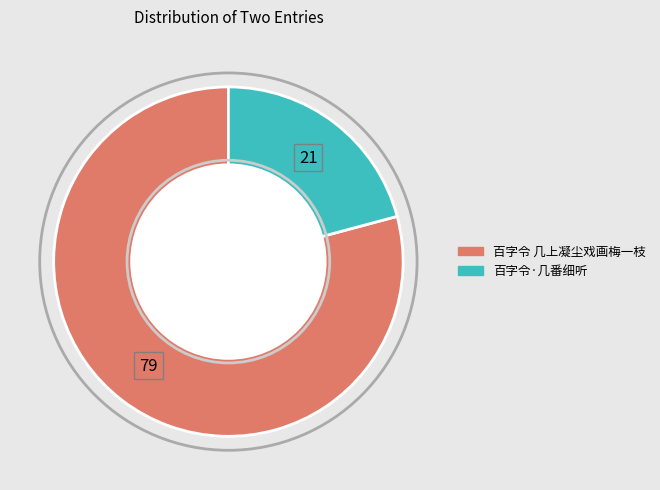

How many slices are in this pie chart?

2